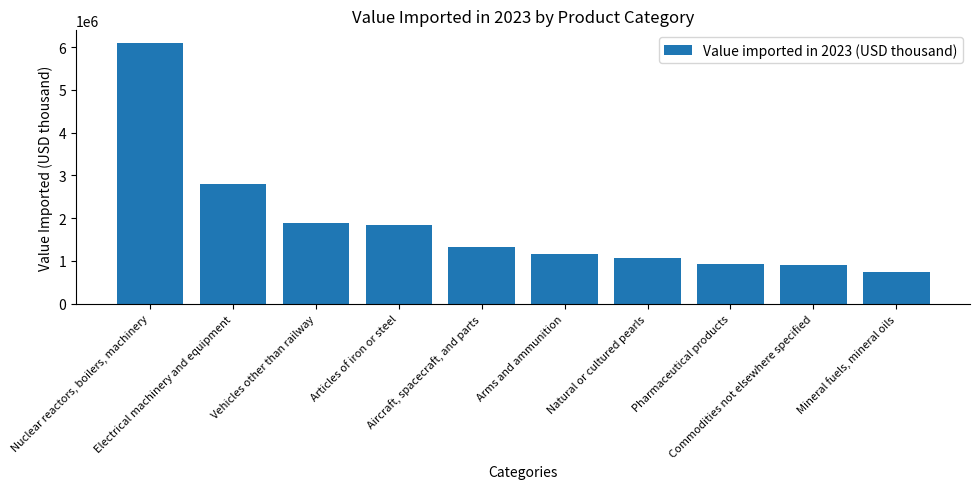

Reading left to right, transcribe all the data shown in this chart.

6088918	2795488	1895545	1850752	1321852	1151818	1074300	936620	895309	745818